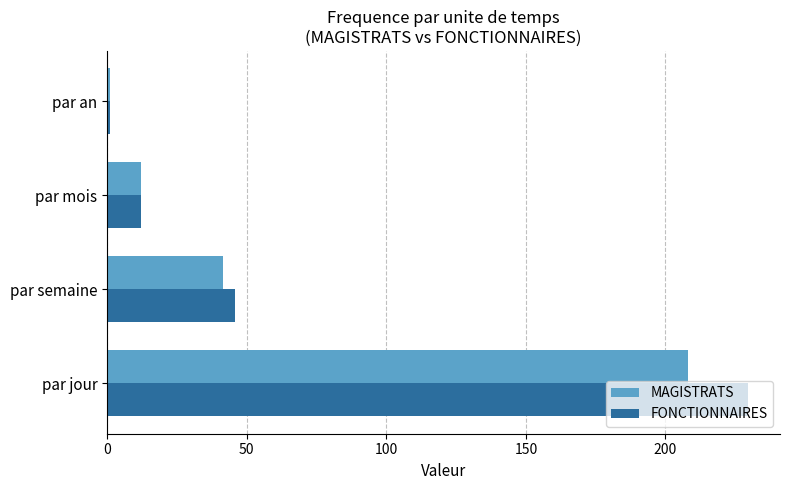

What is the average value of the MAGISTRATS series?

65.7